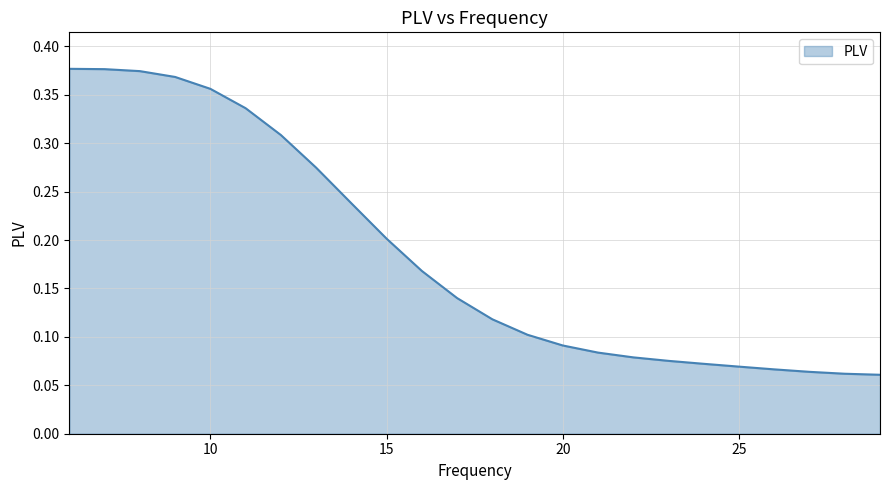

True or false: there are more than 1 points higher than both neighbors.

False